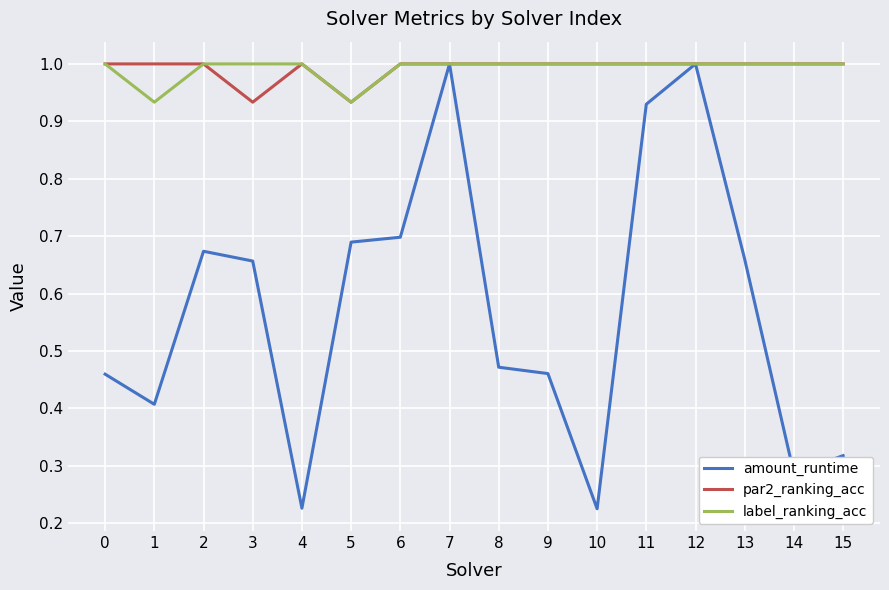

Which series changed the most between 0 and 2?

amount_runtime